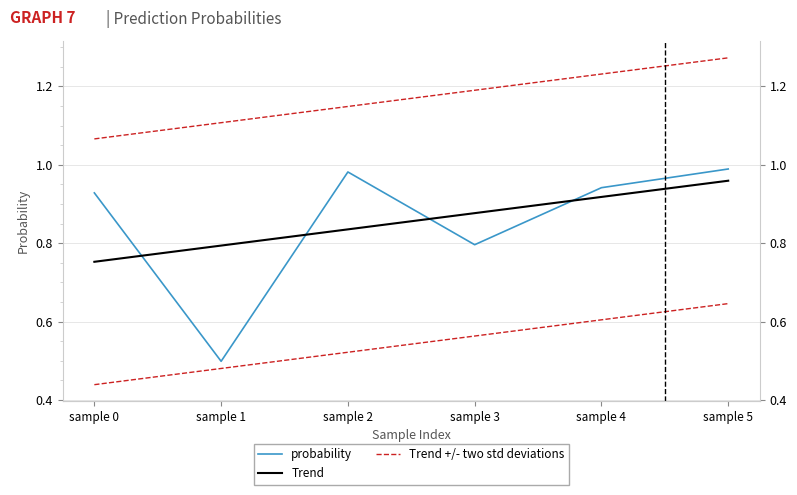

At which category does the chart reach its peak across all series?

sample 5